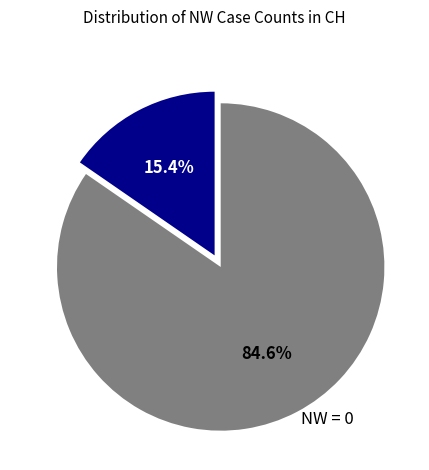

Rank the categories by value from highest to lowest.

NW = 0, NW > 0